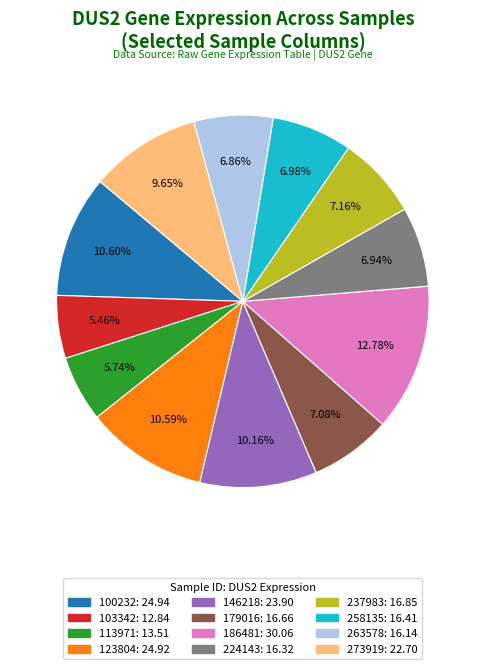

Is 100232 the majority of the pie?

No